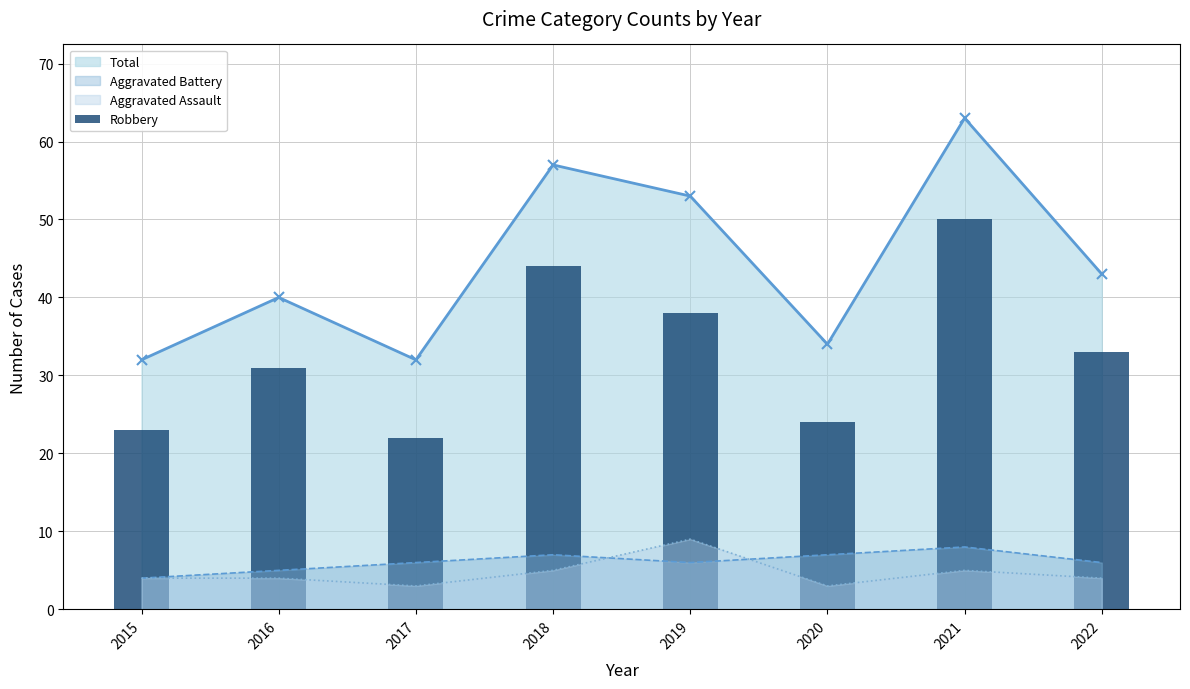

Rank the categories by value from lowest to highest.

2017, 2015, 2020, 2016, 2022, 2019, 2018, 2021